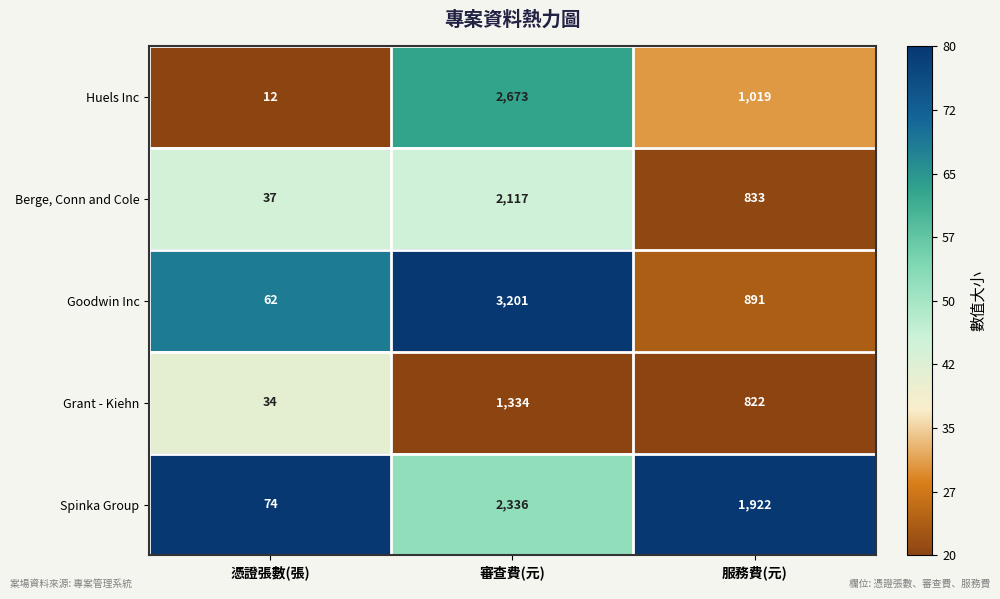

Is it true that Goodwin Inc equals 5439 at 審查費(元)?

False